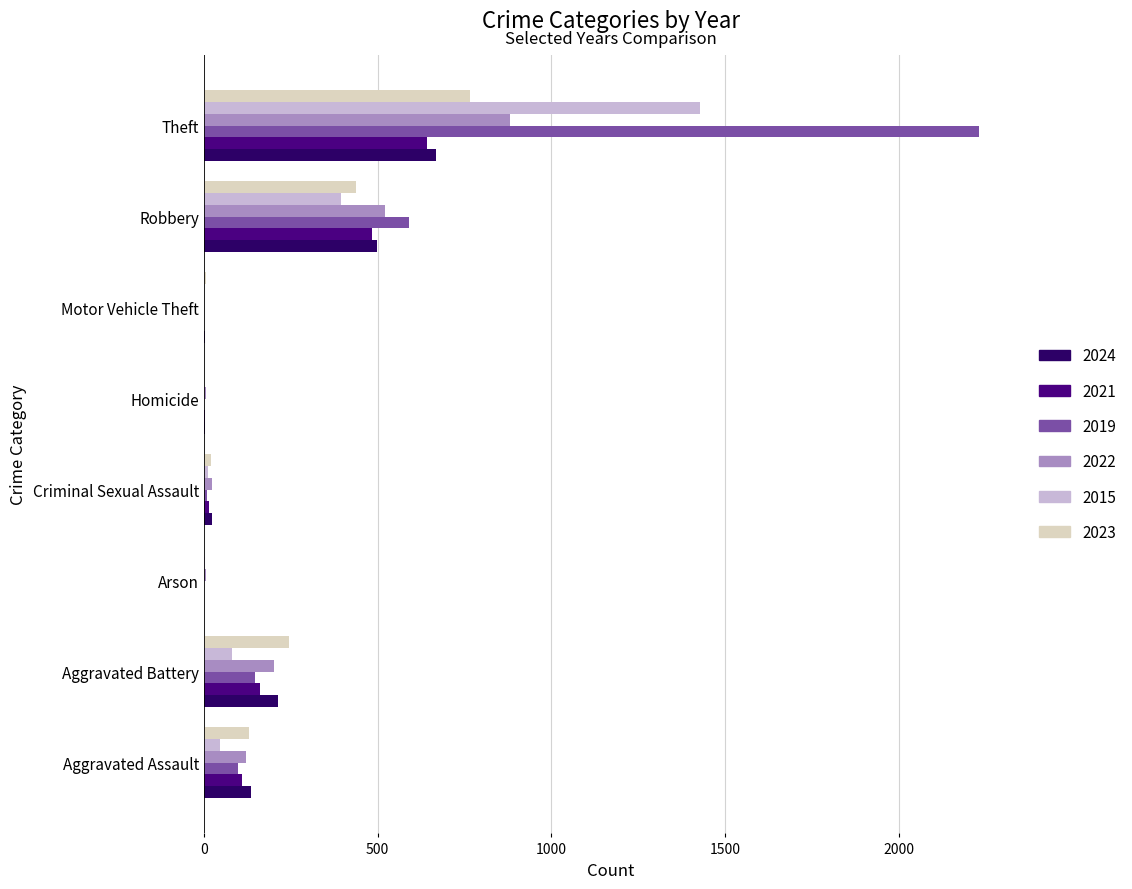

What are all the series names shown in the legend?

2024, 2021, 2019, 2022, 2015, 2023